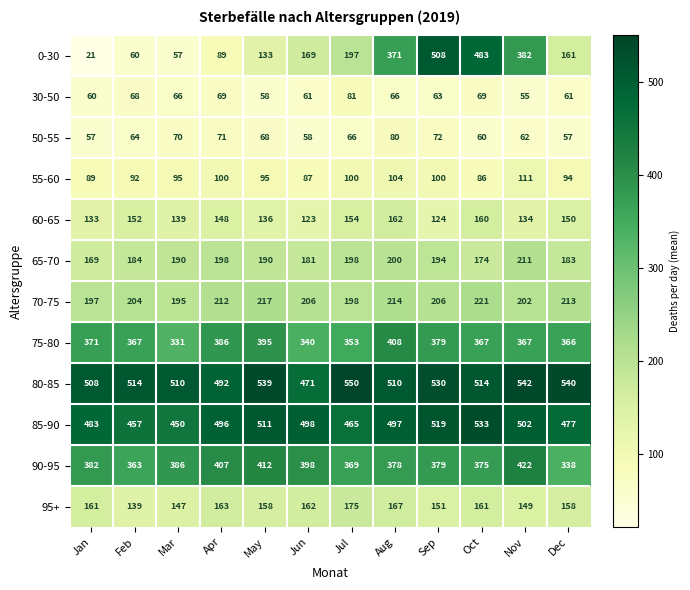

At which category is the sum across all series the highest?

Sep